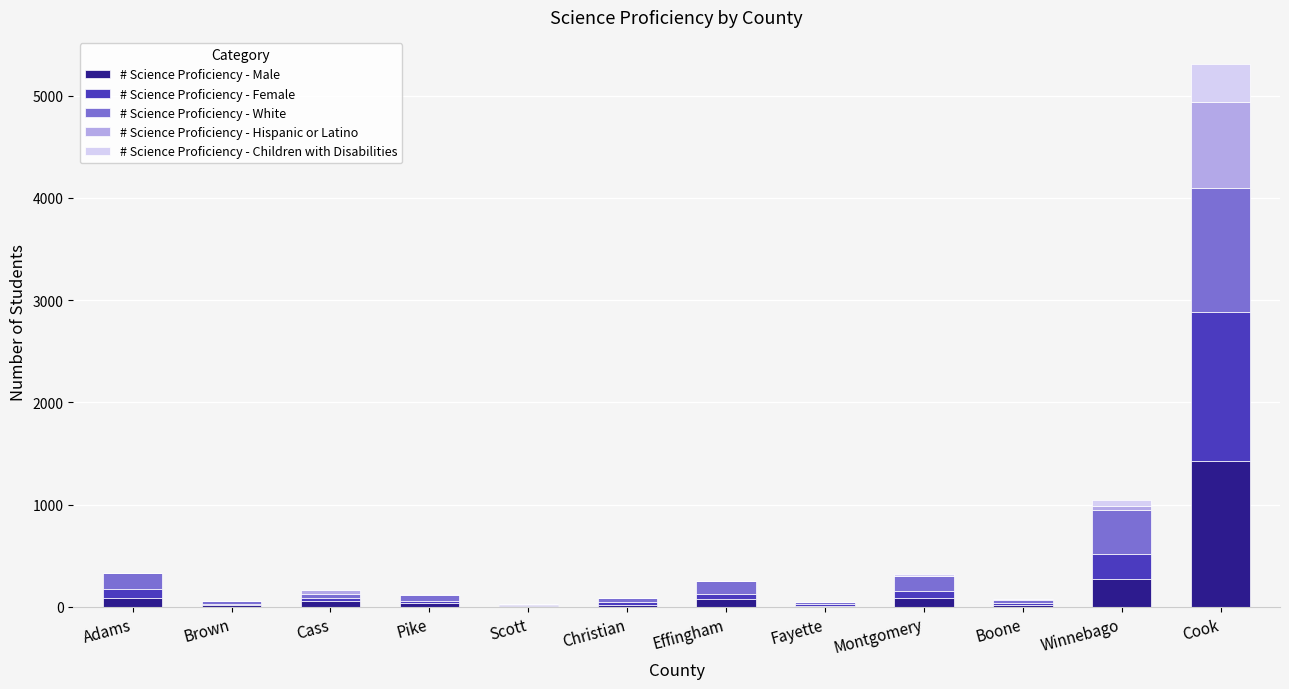

At which label does # Science Proficiency - Male reach its peak?

Cook